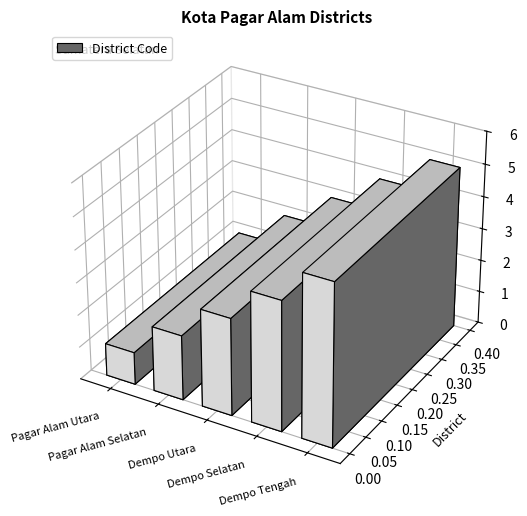

Reading left to right, what are all the values shown in this chart?

1	2	3	4	5